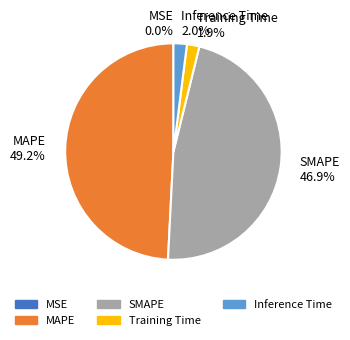

What is the largest slice in the pie chart?

MAPE